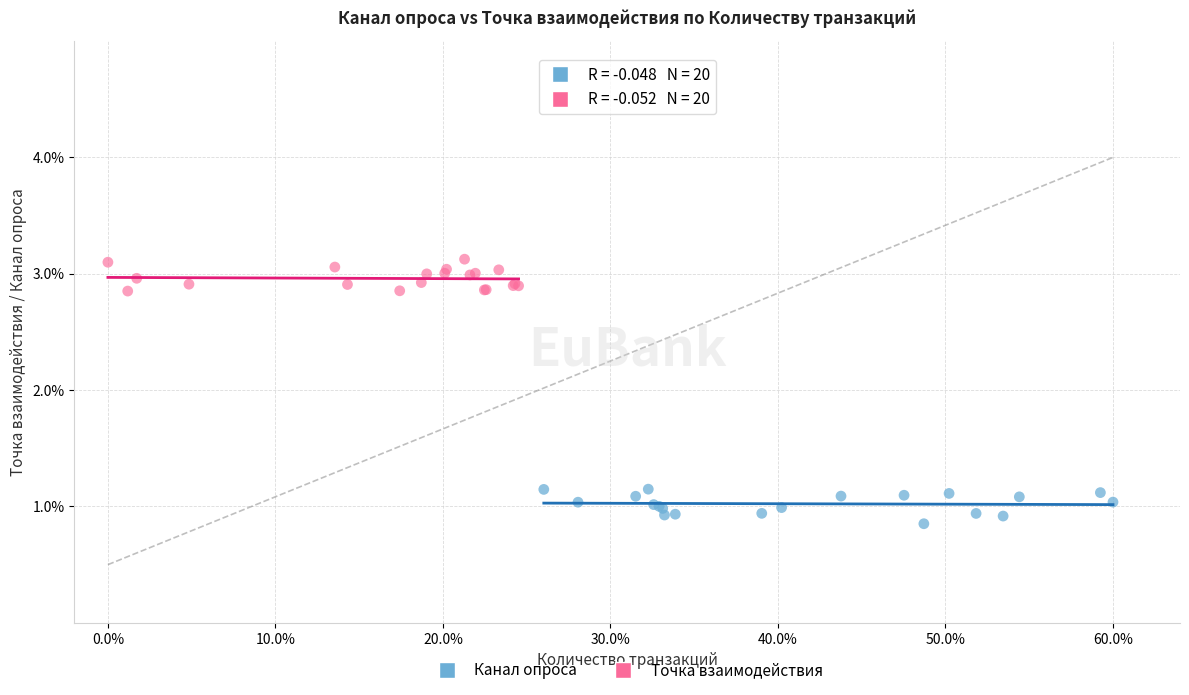

What are all the series names shown in the legend?

Канал опроса, Точка взаимодействия